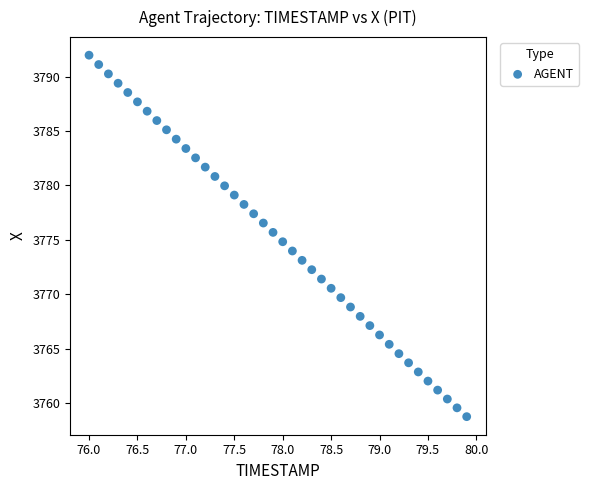

What is the range of X values (max minus min)?

3.9